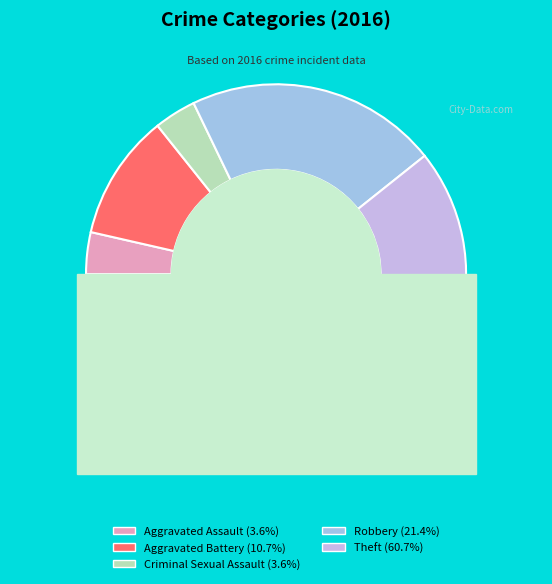

What is the change in value from Aggravated Assault to Aggravated Battery?

+2